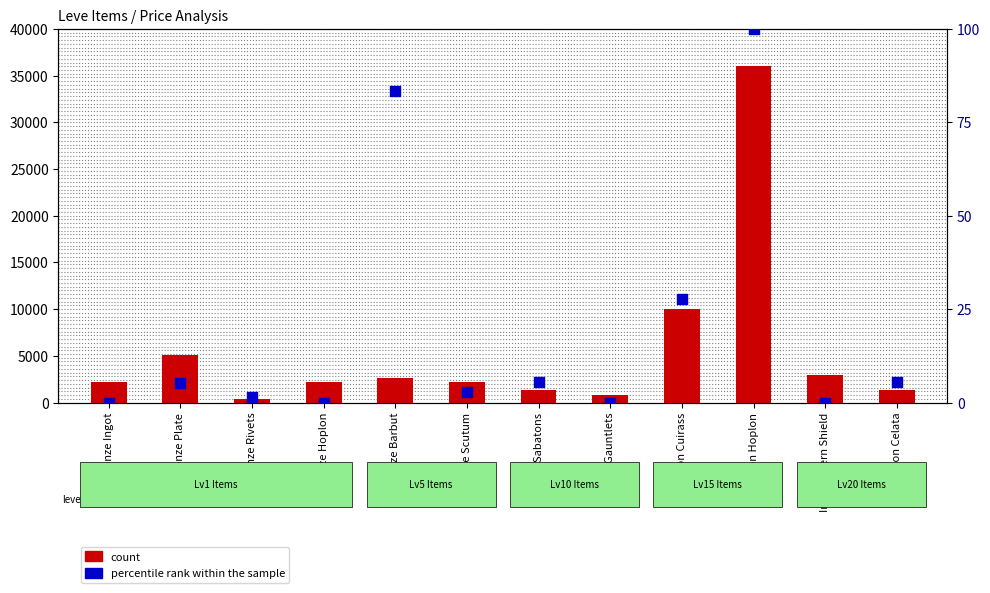

What is the total value across all series at Bronze Plate?

5076.3